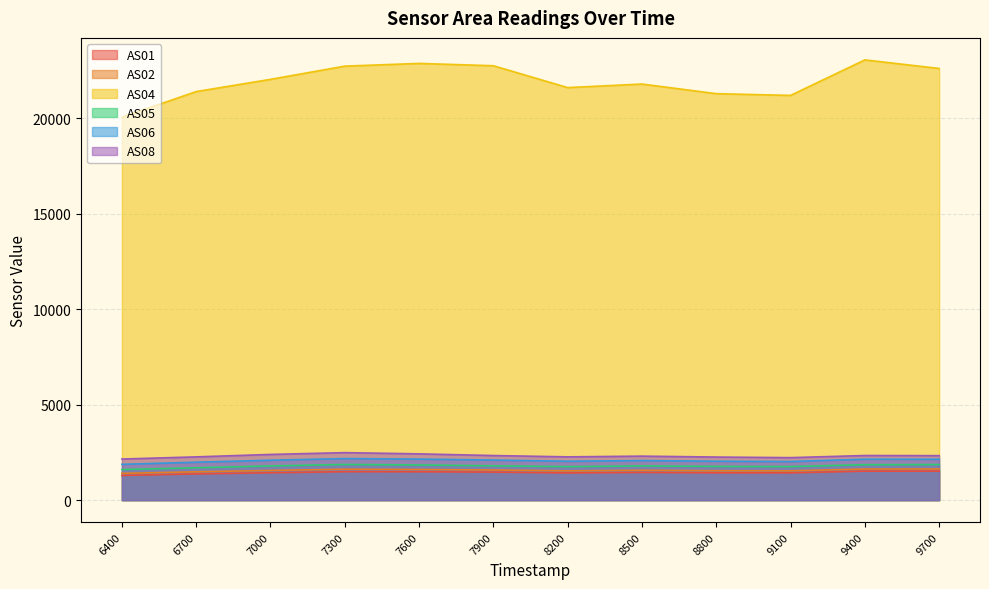

What is the total value across all series at 8800?

30299